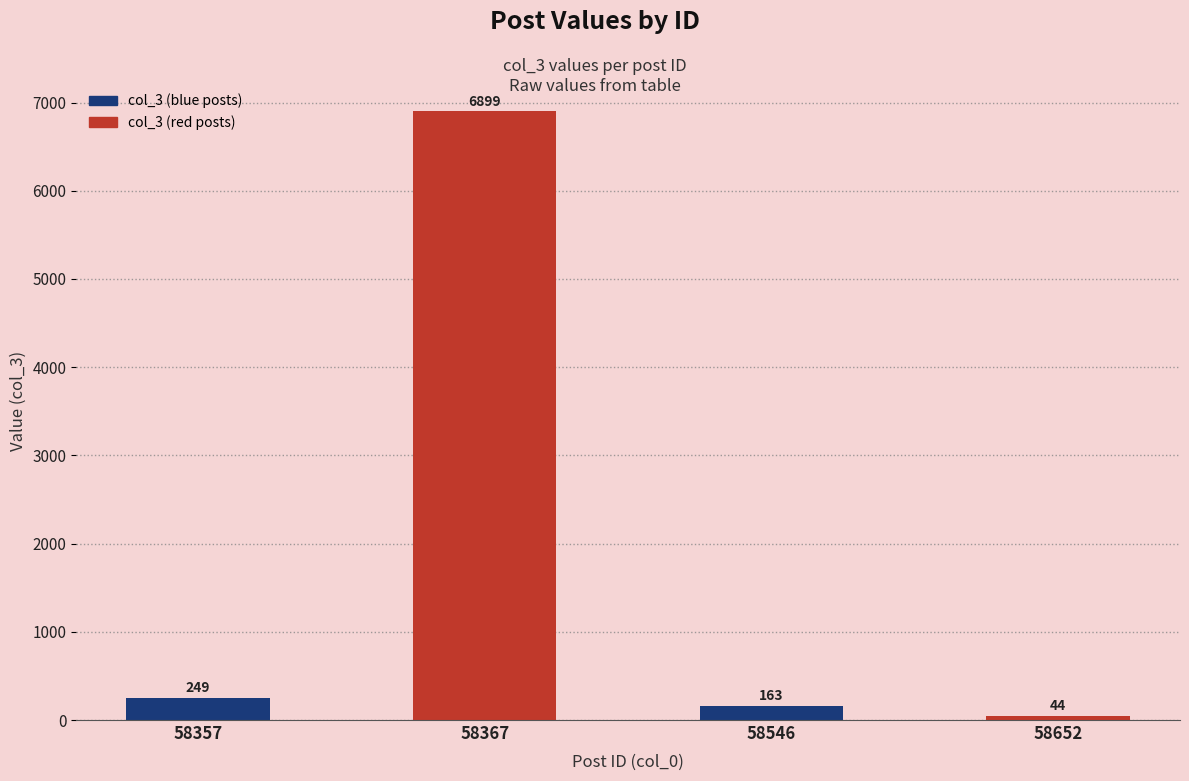

What is the minimum value shown in the chart?

44